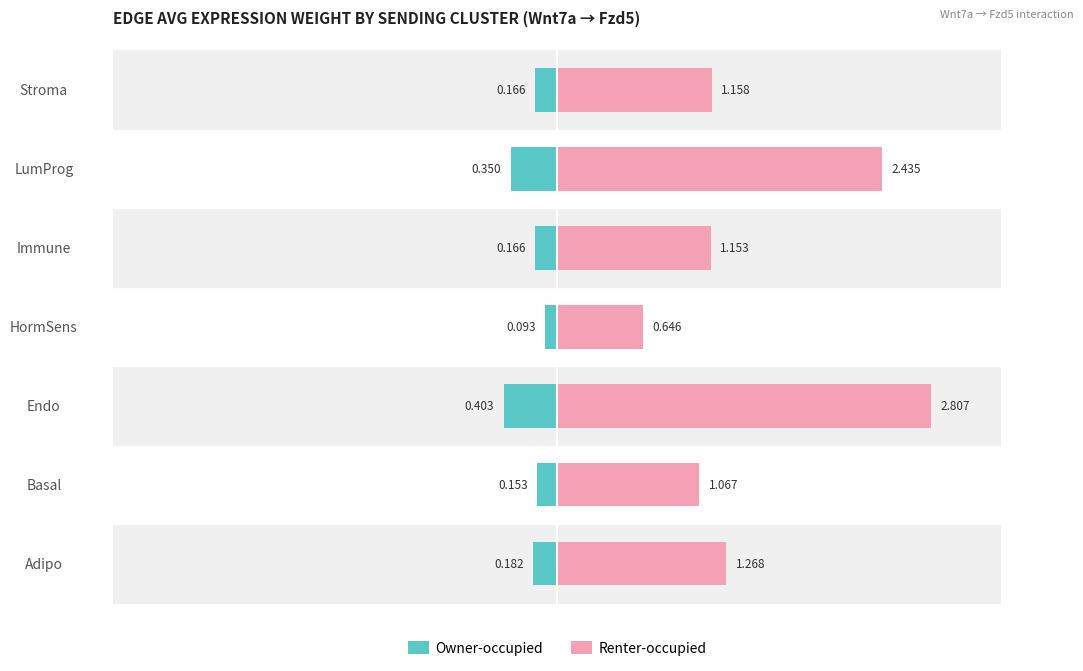

Which series has the widest spread of values?

Renter-occupied